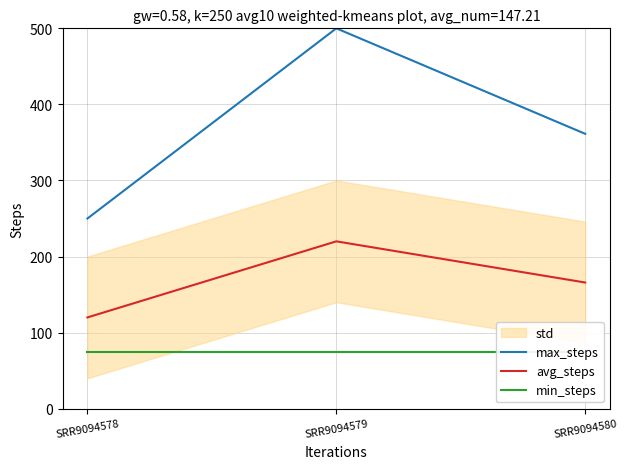

What is the total value across all series at SRR9094579?

795.0